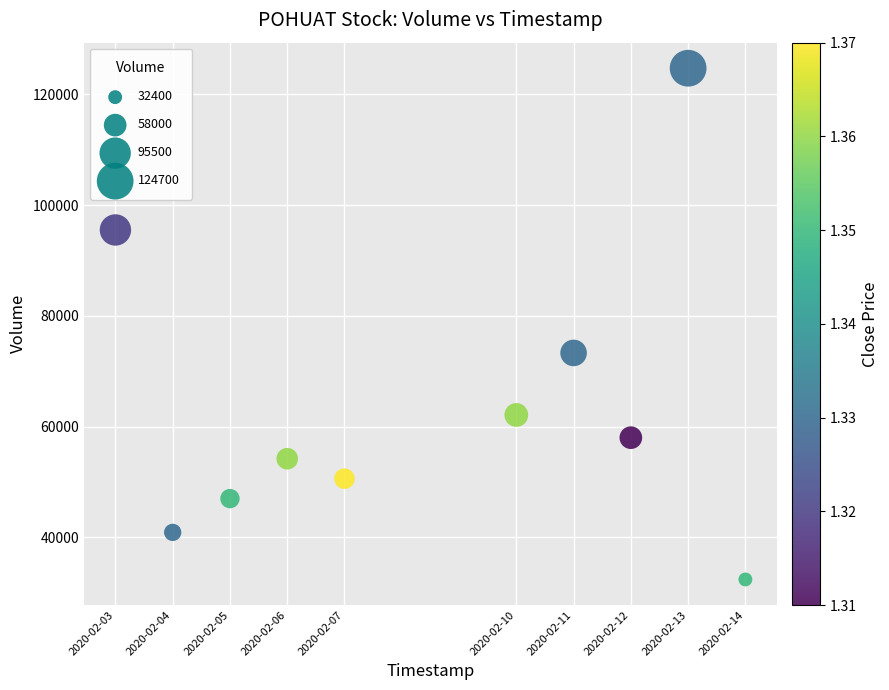

What is the average Y value?

63870